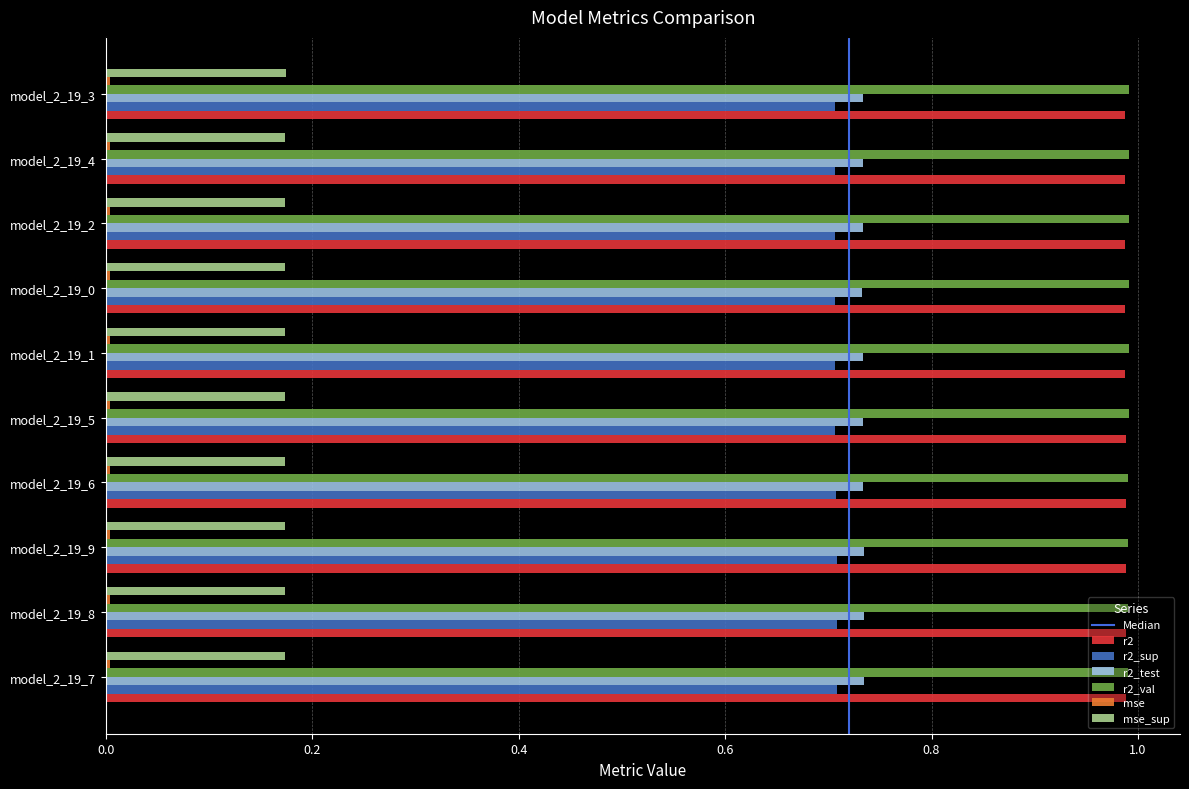

What is the total value across all series at model_2_19_2?

3.6